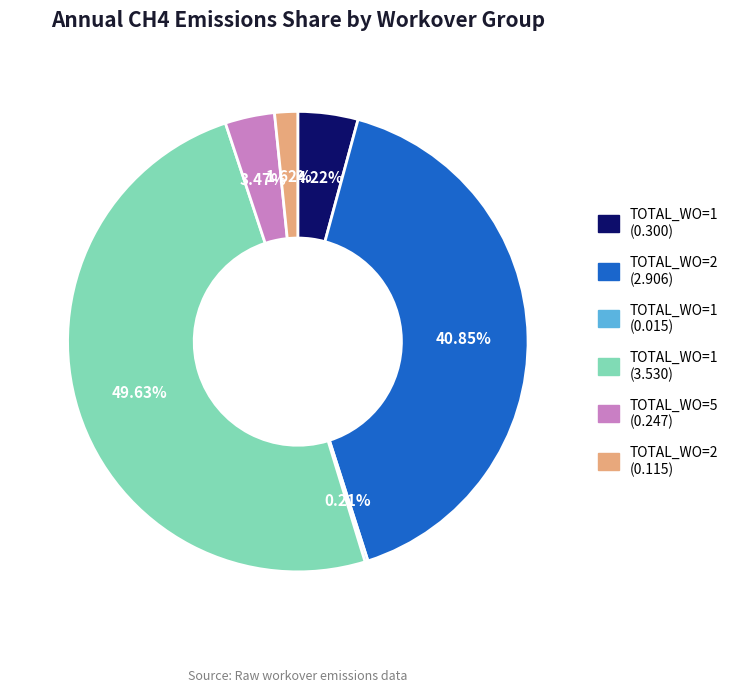

Is there a majority slice in this chart?

No